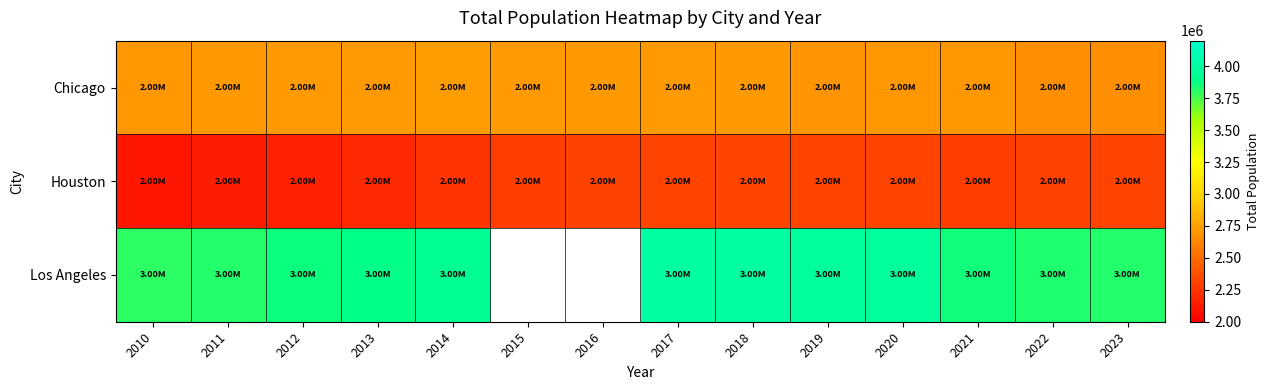

What is the difference between the Houston values at 2022 and 2017?

8816.0